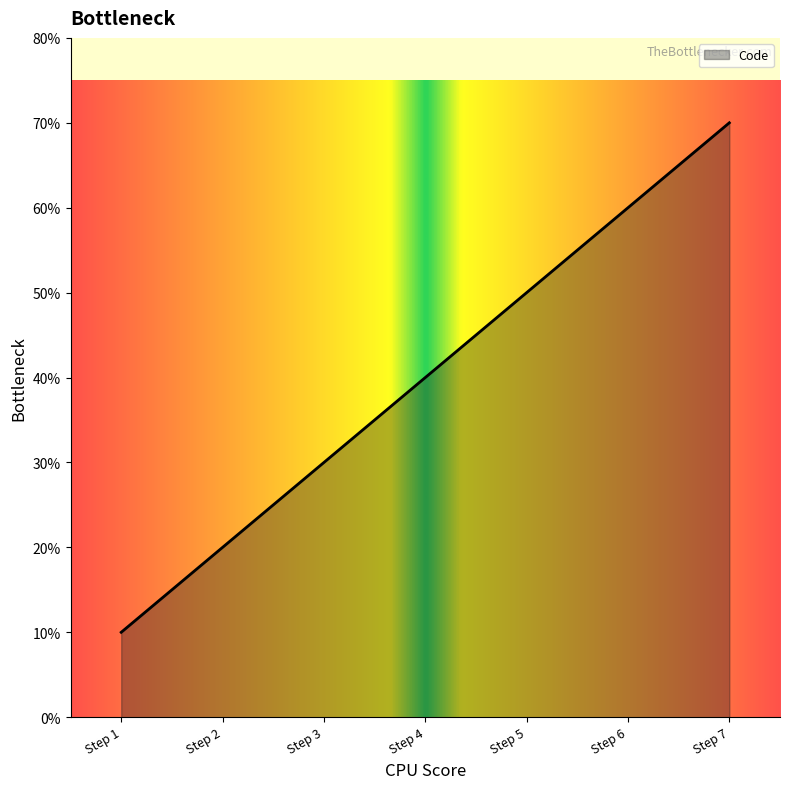

At which label is the value closest to 4?

Step 4